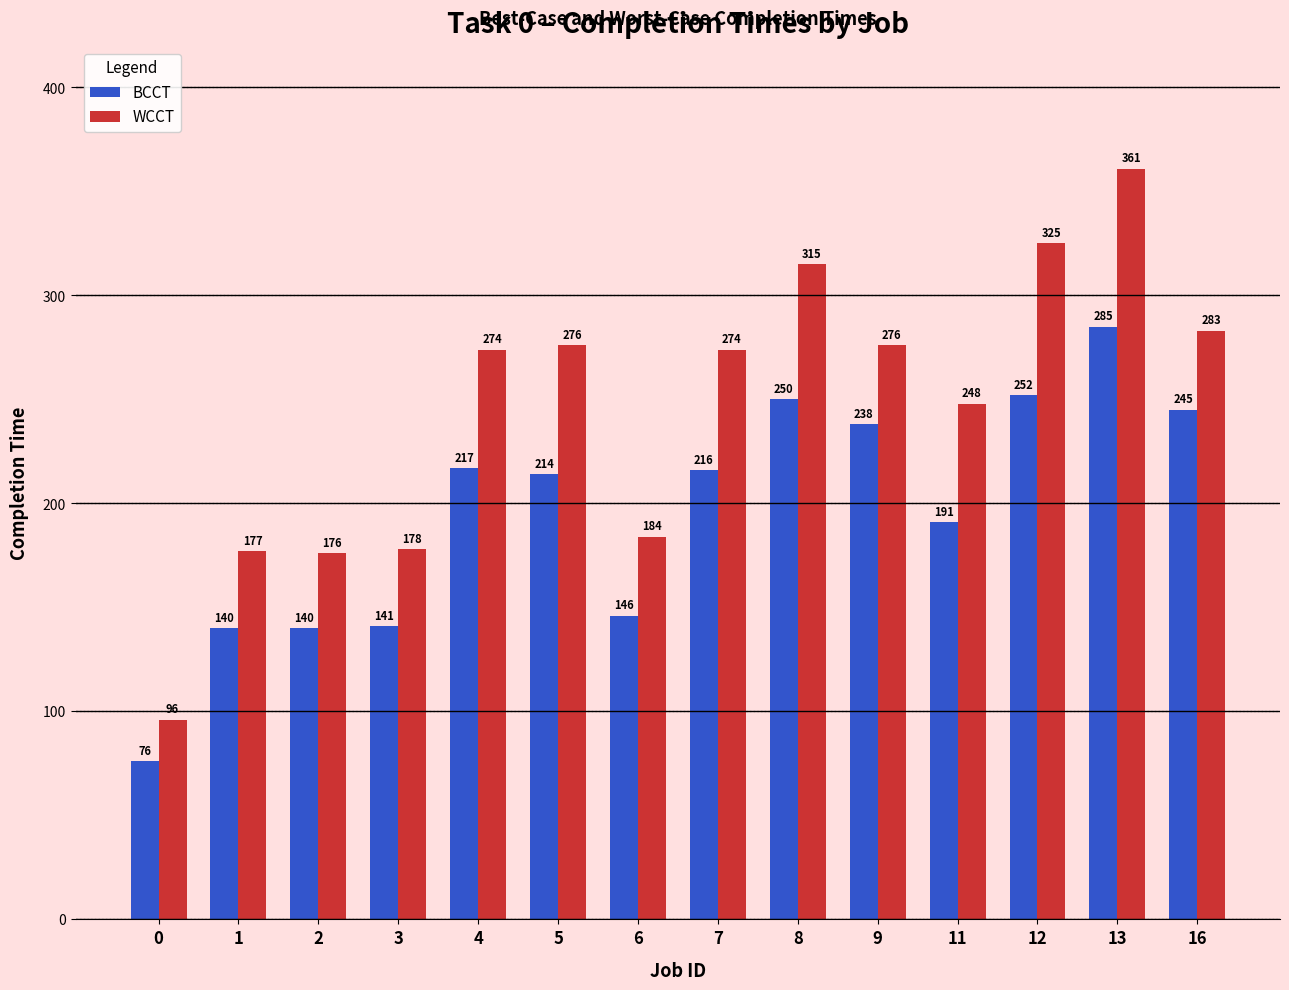

Which label corresponds to the largest value in the chart?

13